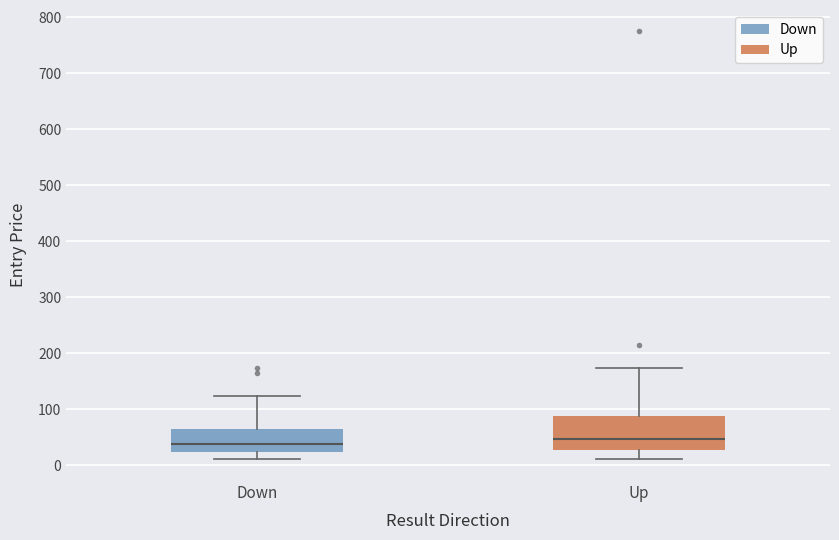

Which box is the tallest, from its lower edge to its upper edge?

Up